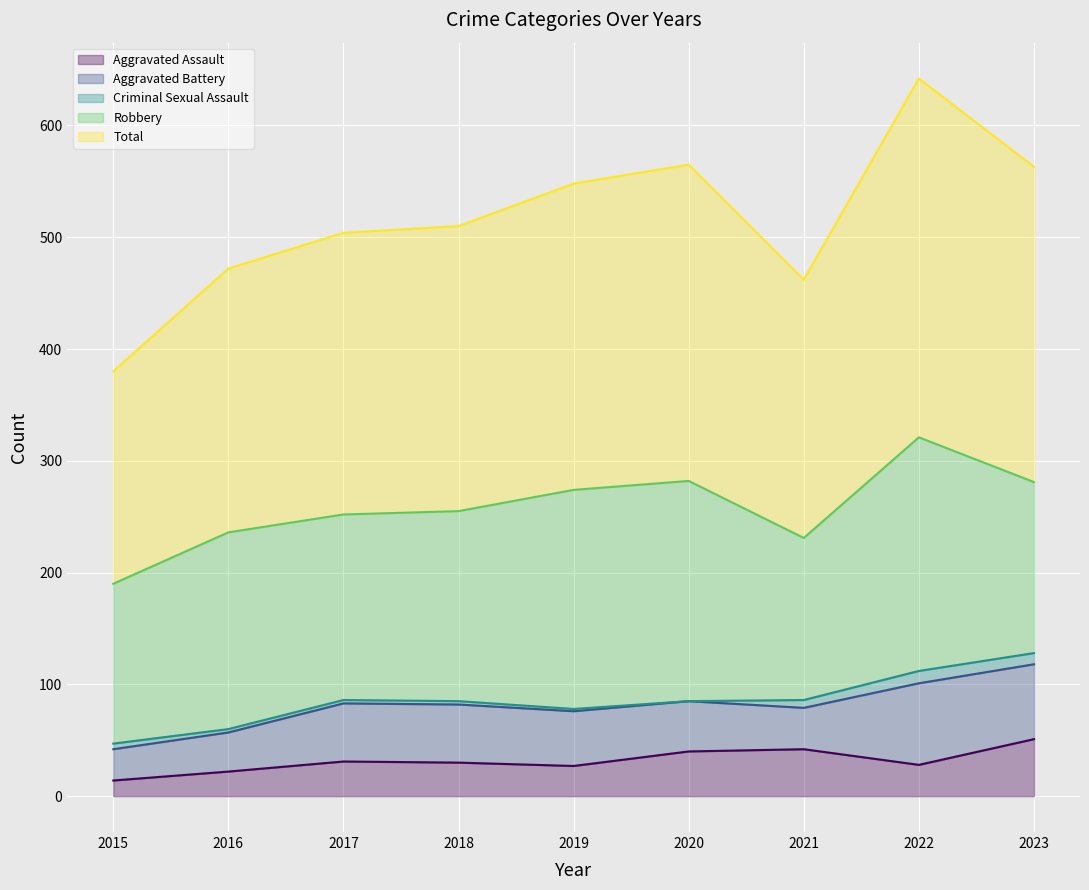

Reading right to left, extract all data points from this chart.

Aggravated Assault: 2023=51	2022=28	2021=42	2020=40	2019=27	2018=30	2017=31	2016=22	2015=14
Aggravated Battery: 2023=67	2022=73	2021=37	2020=45	2019=49	2018=52	2017=52	2016=35	2015=28
Criminal Sexual Assault: 2023=10	2022=11	2021=7	2020=0	2019=2	2018=3	2017=3	2016=3	2015=5
Robbery: 2023=153	2022=209	2021=145	2020=197	2019=196	2018=170	2017=166	2016=176	2015=143
Total: 2023=282	2022=321	2021=231	2020=283	2019=274	2018=255	2017=252	2016=236	2015=190